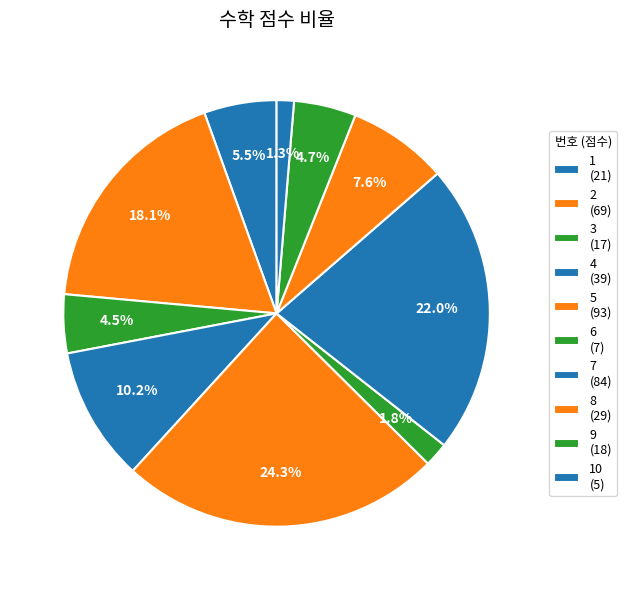

How many segments does this pie chart have?

10